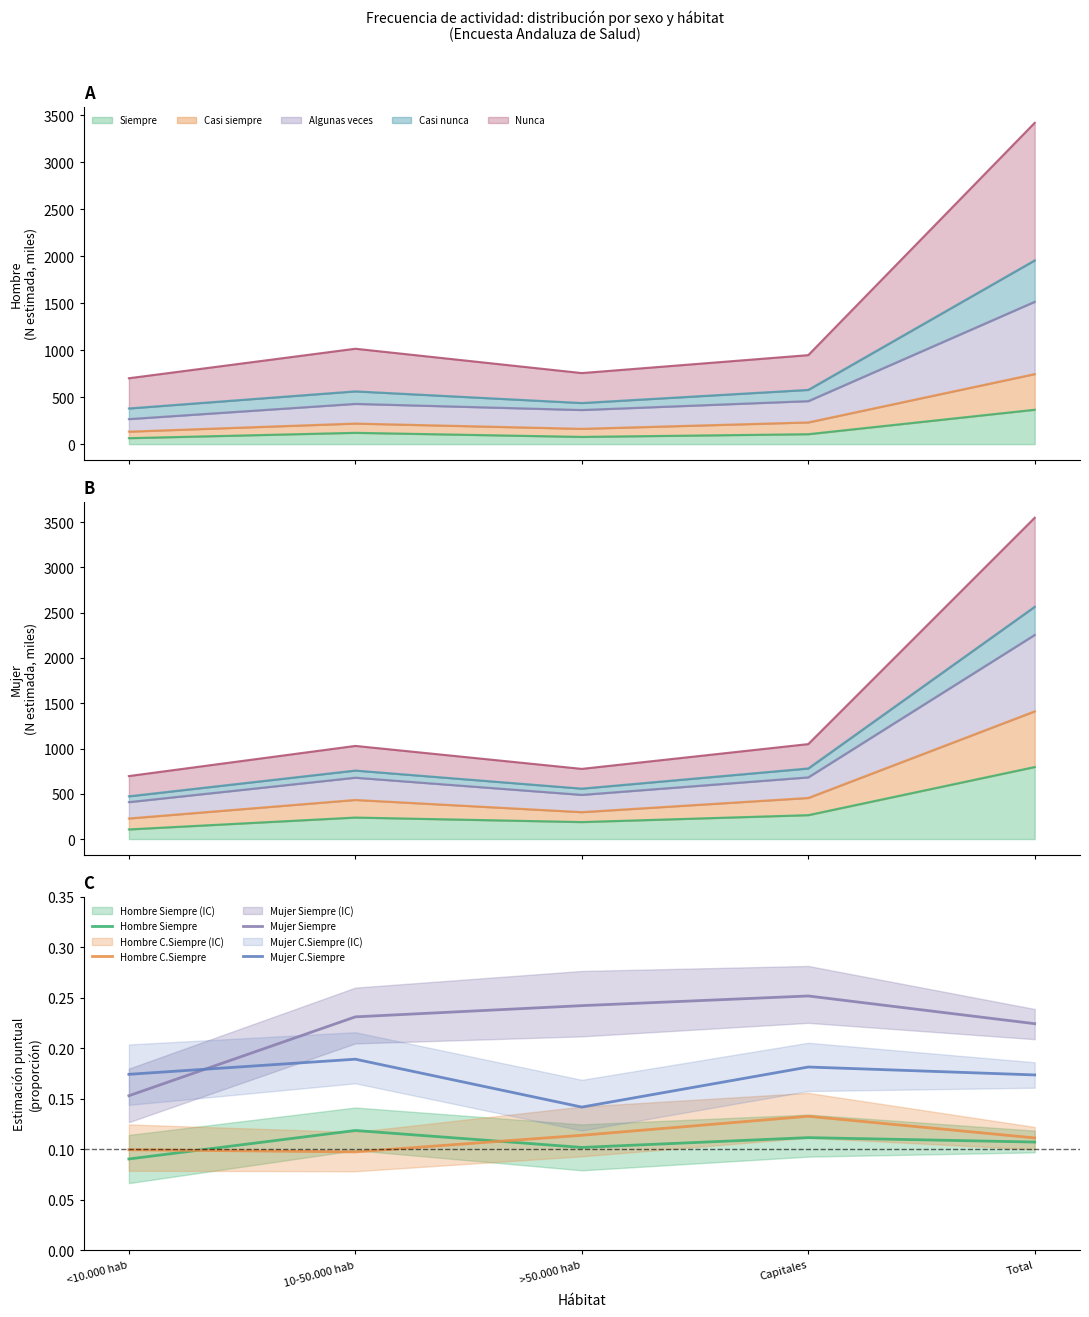

Reading right to left, what are all the values shown in this chart?

Hombre Siempre: Total=0.1	Capitales=0.1	>50.000 hab=0.1	10-50.000 hab=0.1	<10.000 hab=0.1
Hombre C.Siempre: Total=0.1	Capitales=0.1	>50.000 hab=0.1	10-50.000 hab=0.1	<10.000 hab=0.1
Mujer Siempre: Total=0.2	Capitales=0.3	>50.000 hab=0.2	10-50.000 hab=0.2	<10.000 hab=0.2
Mujer C.Siempre: Total=0.2	Capitales=0.2	>50.000 hab=0.1	10-50.000 hab=0.2	<10.000 hab=0.2